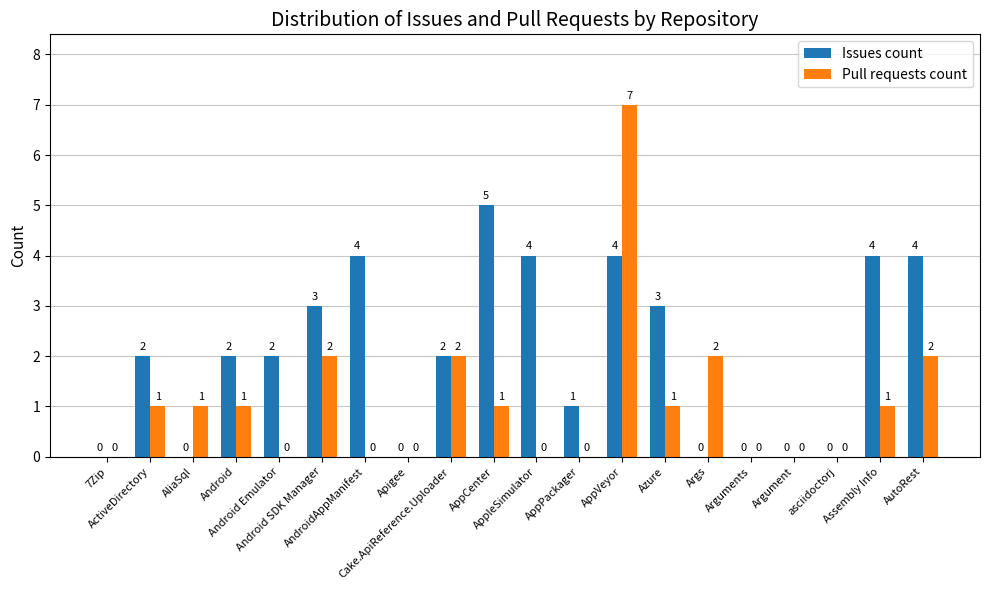

Read the Issues count value at Android SDK Manager.

3